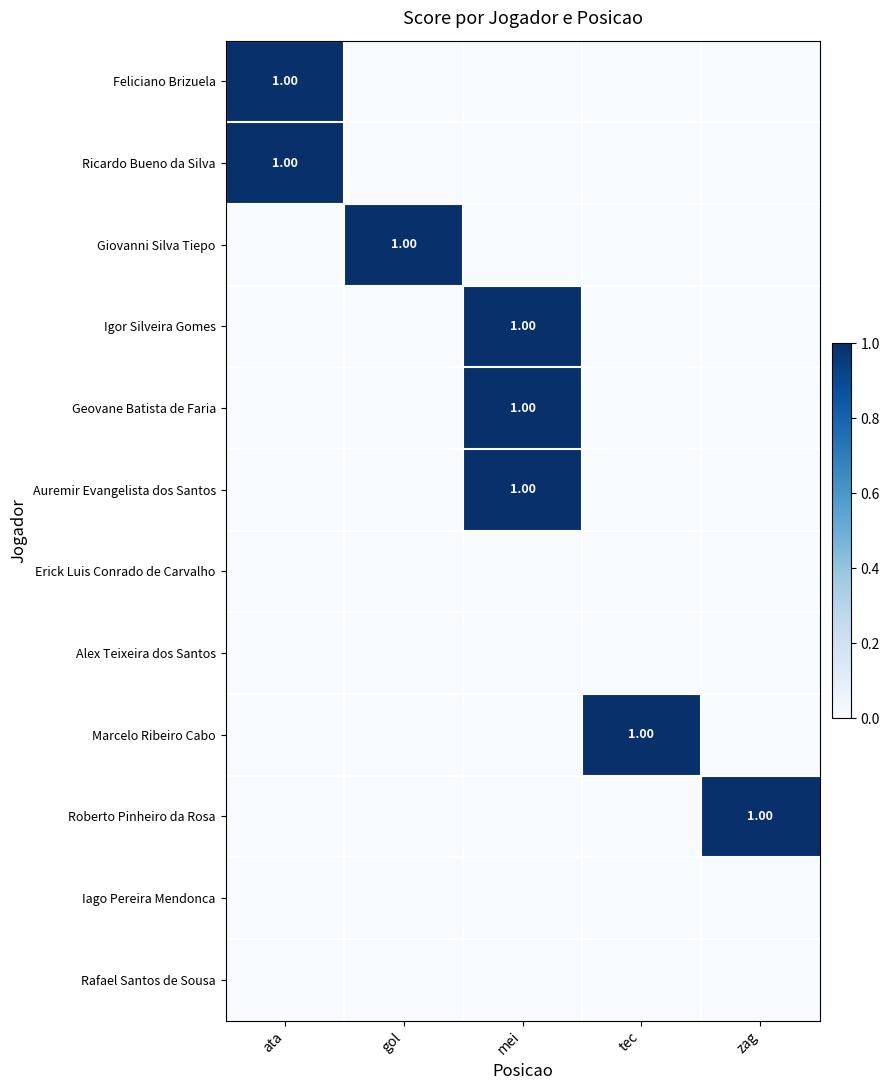

Rank the series by their maximum value, from lowest to highest.

Erick Luis Conrado de Carvalho, Alex Teixeira dos Santos, Iago Pereira Mendonca, Rafael Santos de Sousa, Feliciano Brizuela, Ricardo Bueno da Silva, Giovanni Silva Tiepo, Igor Silveira Gomes, Geovane Batista de Faria, Auremir Evangelista dos Santos, Marcelo Ribeiro Cabo, Roberto Pinheiro da Rosa